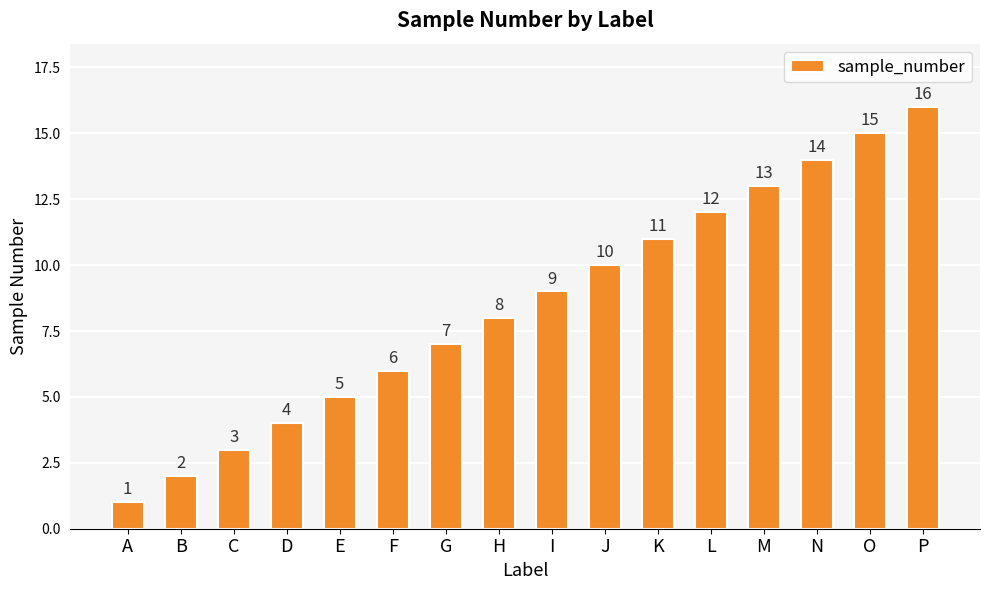

True or false: the data shows 13 at M.

True